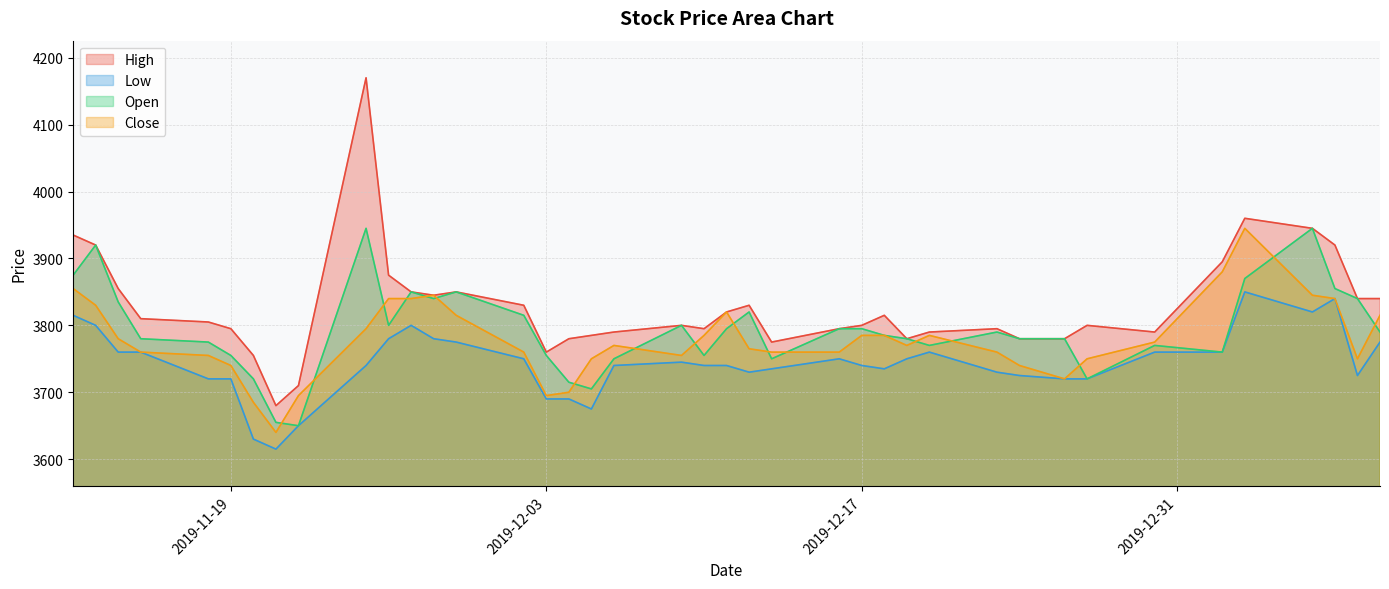

Which series has the largest total across all categories?

High